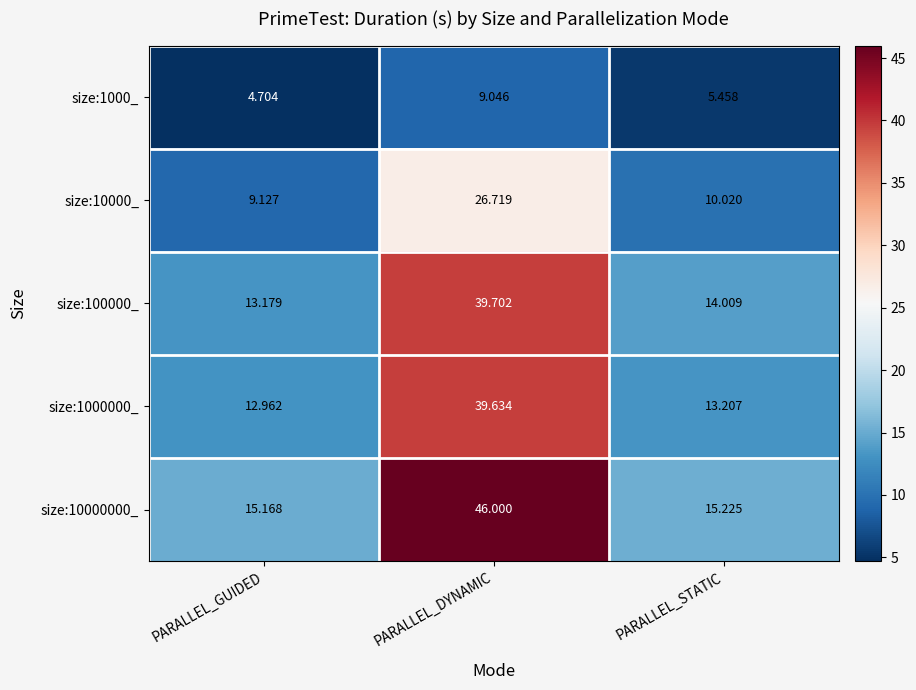

Which series has the widest spread of values?

size:10000000_